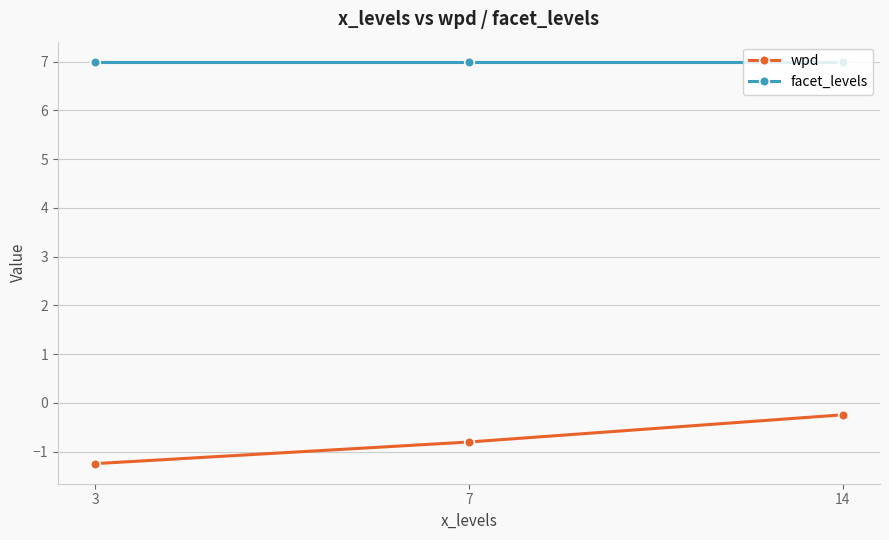

True or false: wpd has a value of -1.1 at 7.

False